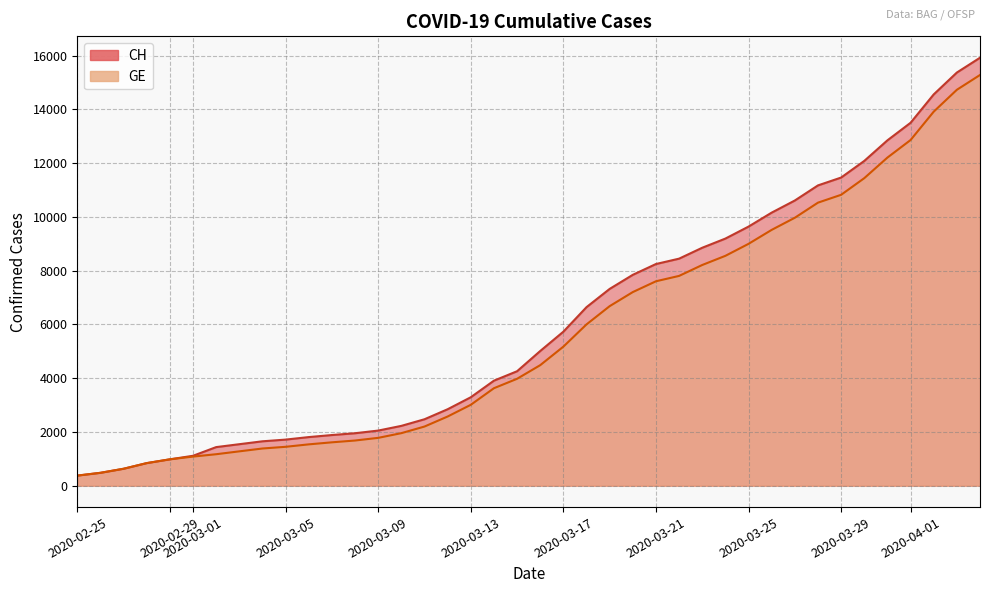

What is the highest value of the CH series?

15926